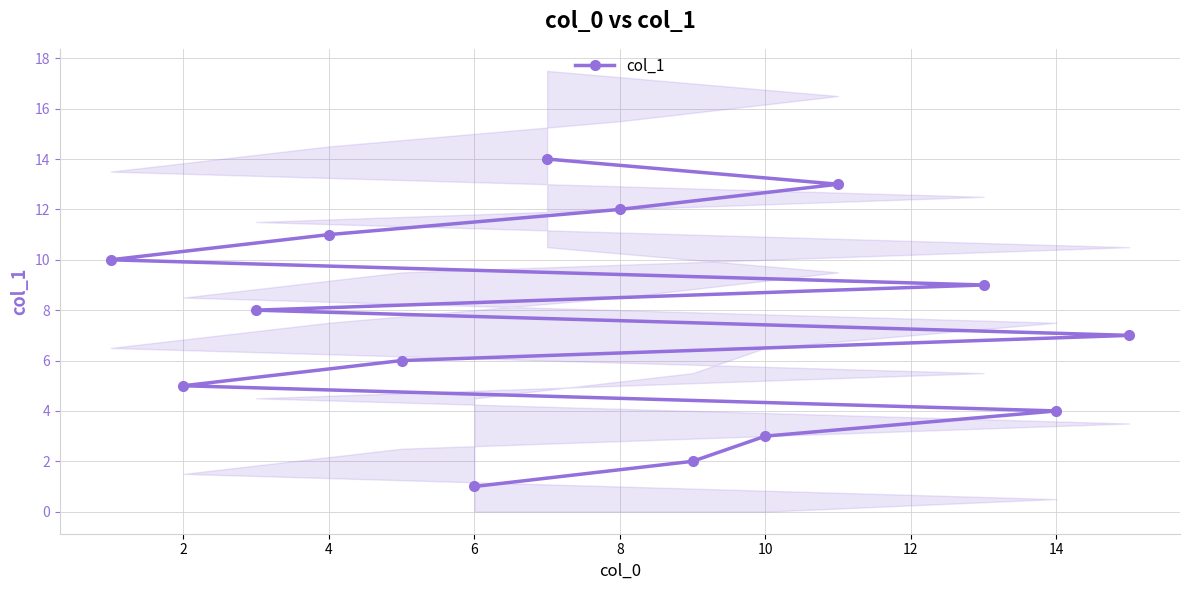

How many data points are above 8?

6